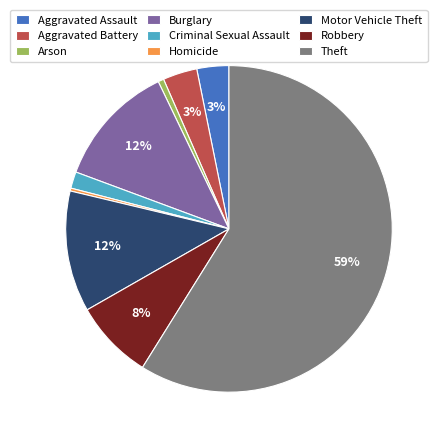

True or false: Aggravated Battery accounts for 10% of the total.

False